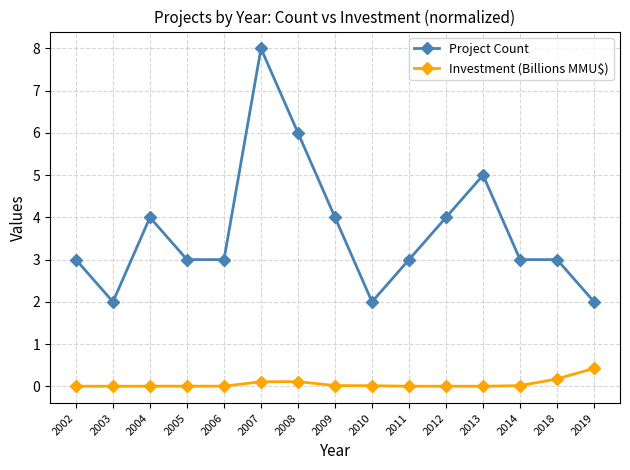

True or false: Project Count and Investment (Billions MMU$) intersect in this chart.

False